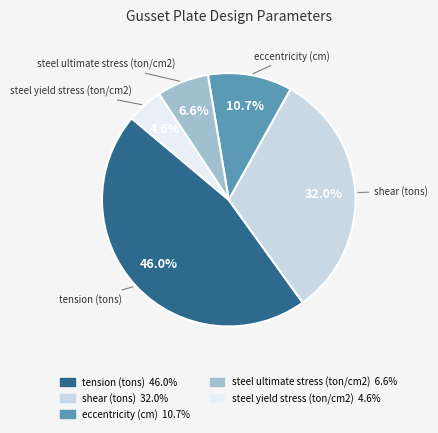

Which category has the biggest portion of the pie?

tension (tons)